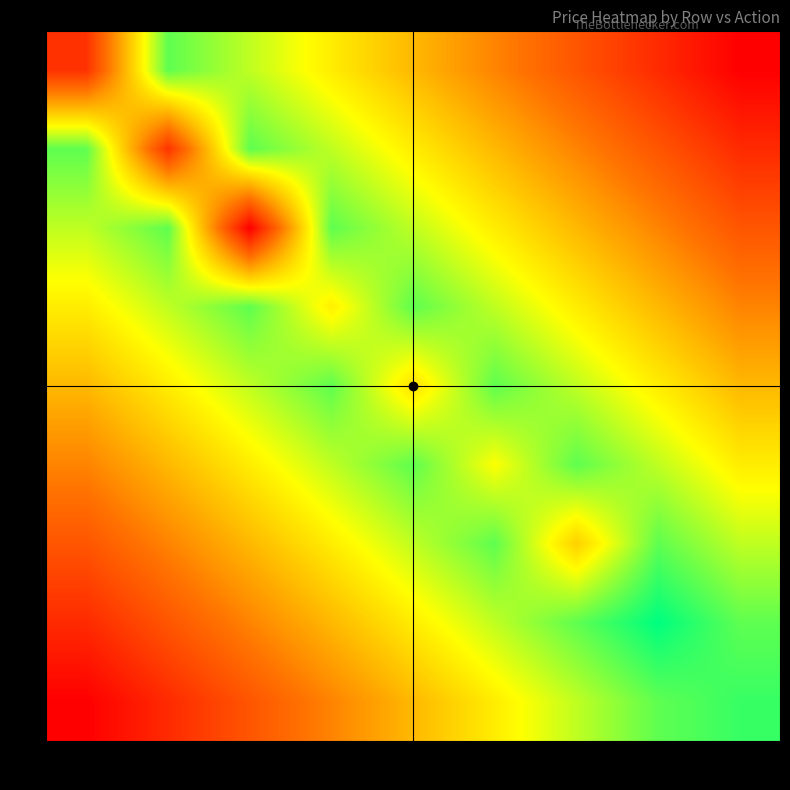

How many data points does each series have?

9